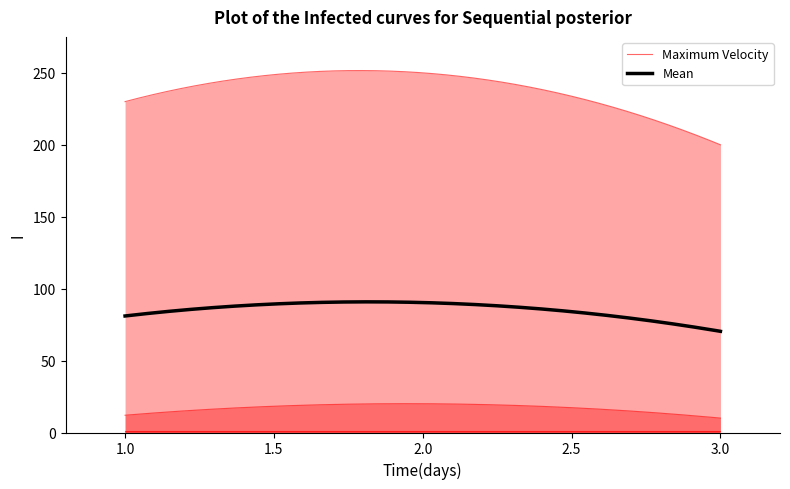

Between 1 and 2, which is larger?

2